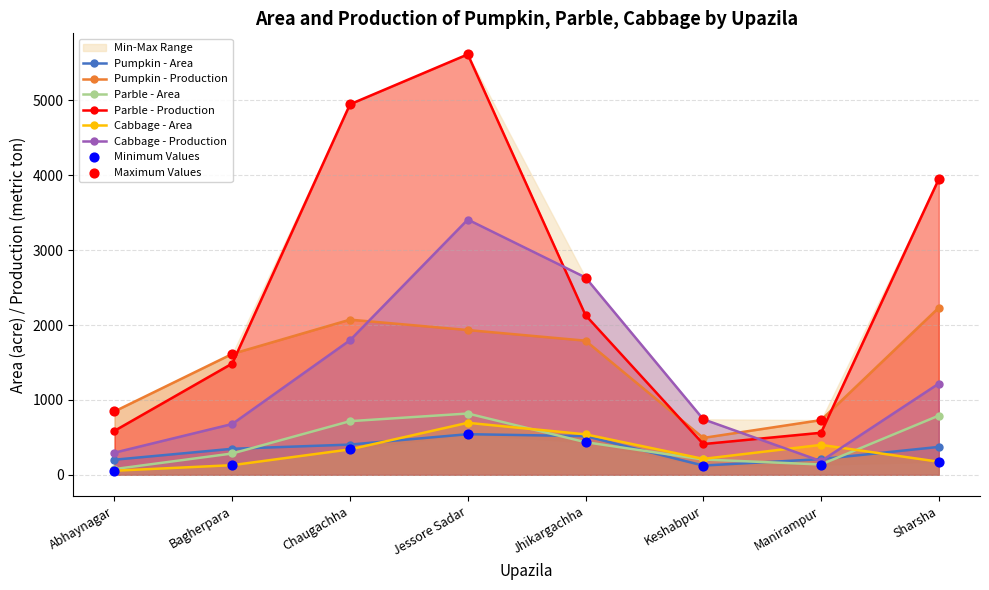

Which series contains the lowest Y value?

Cabbage - Area